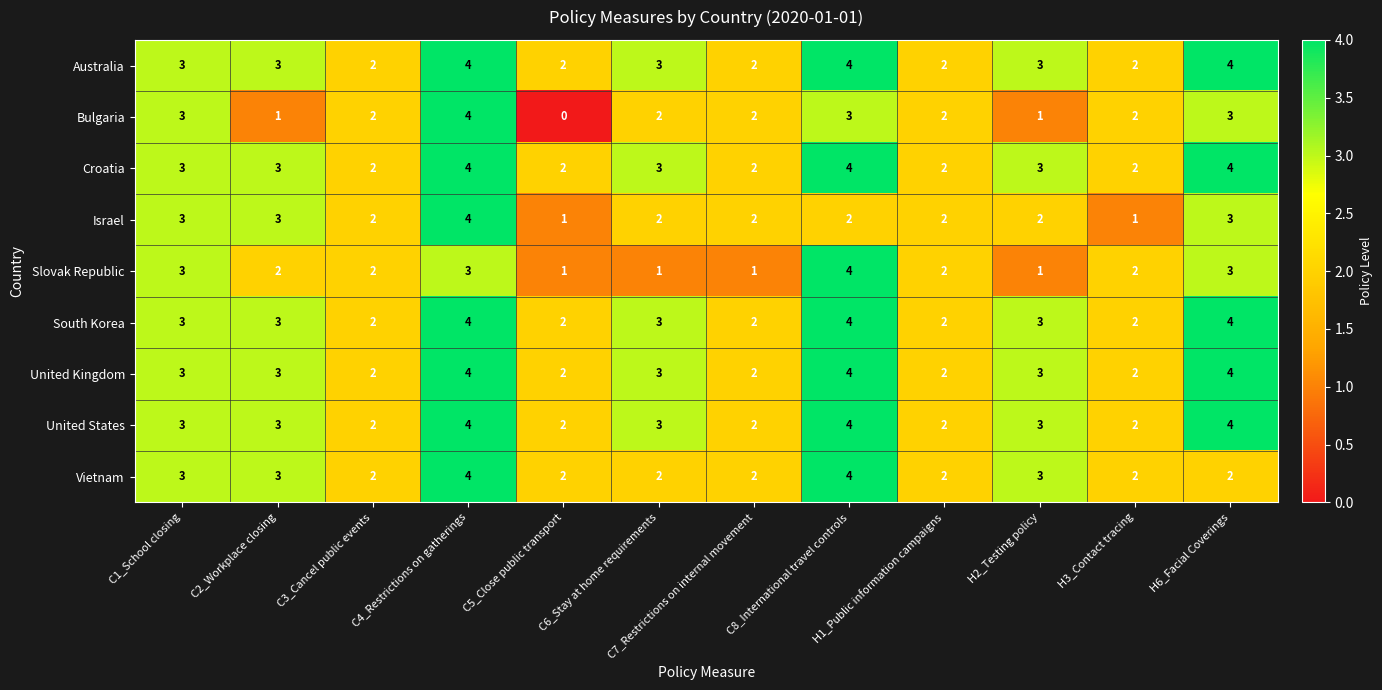

Is it true that United Kingdom equals 4 at C8_International travel controls?

True